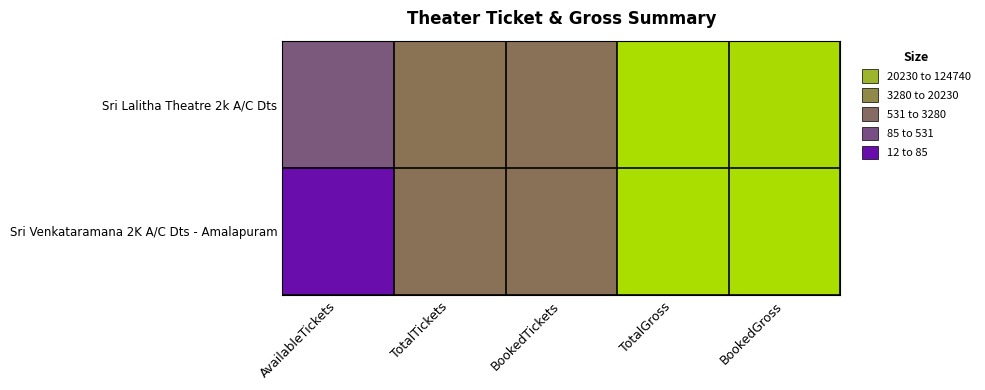

At which category is the sum across all series the highest?

TotalGross